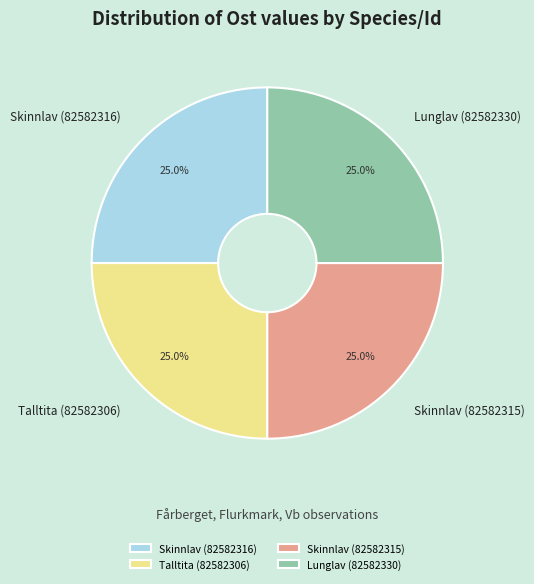

To the nearest percent, what is the average slice percentage?

25%